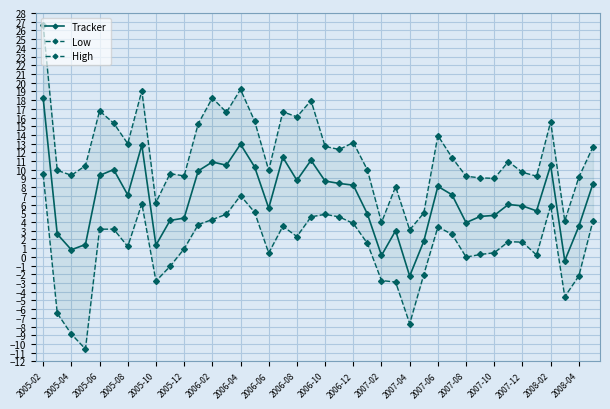

Is the value of Tracker at 2005-02 greater than the value of Low at 25?

Yes